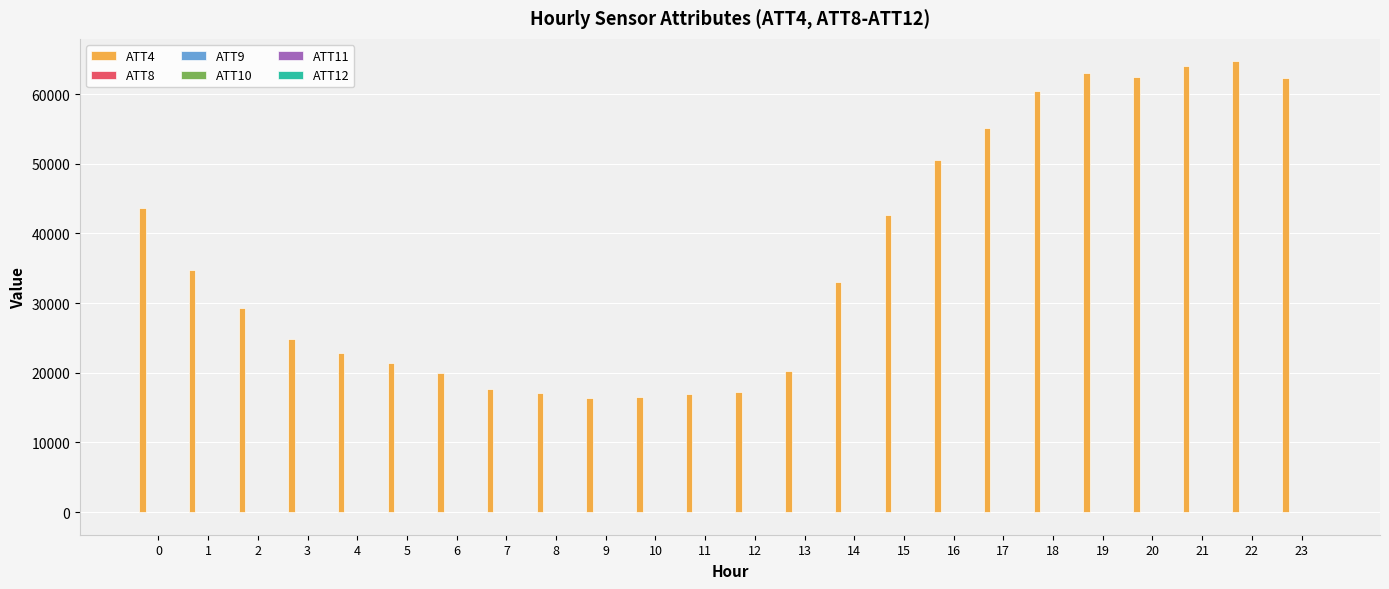

Which series has the largest total across all categories?

ATT4